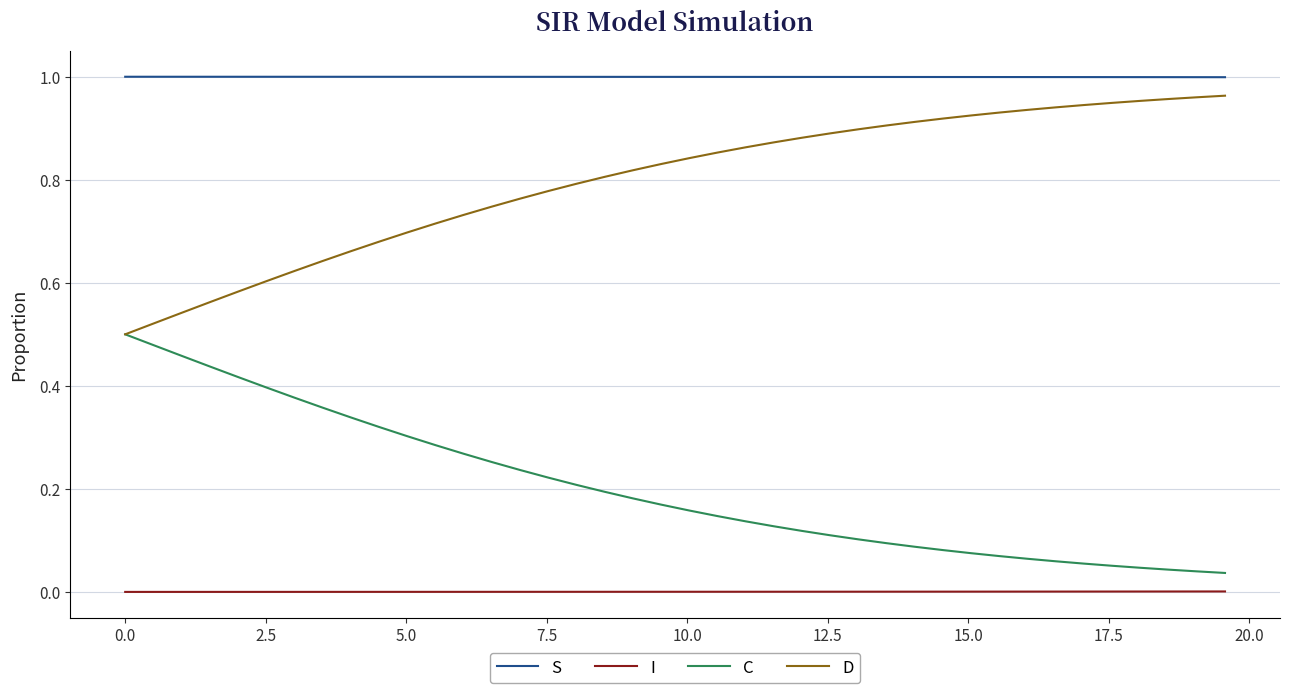

Rank the series by their average value, from highest to lowest.

S, D, C, I